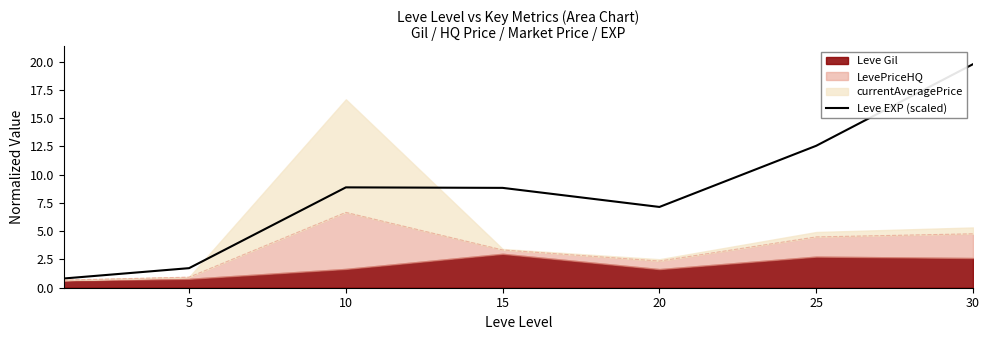

Read the value at 5.

1.7